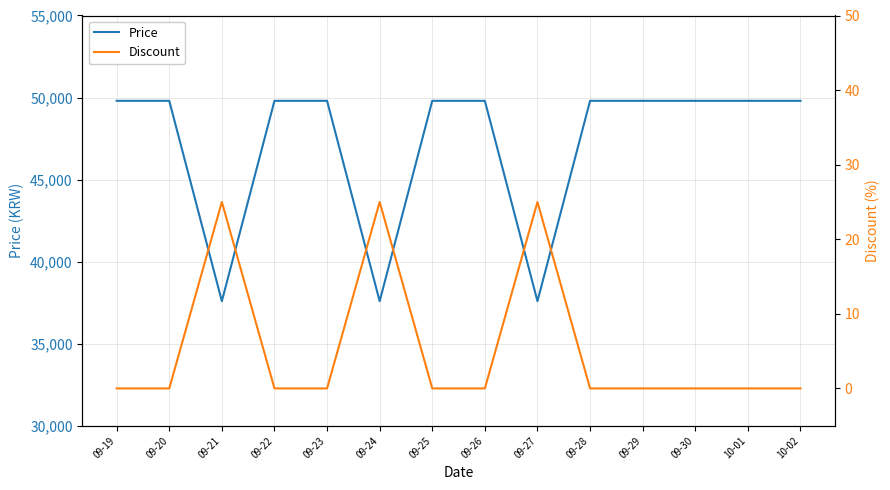

What is the spread (max minus min) of values at 09-26?

49800